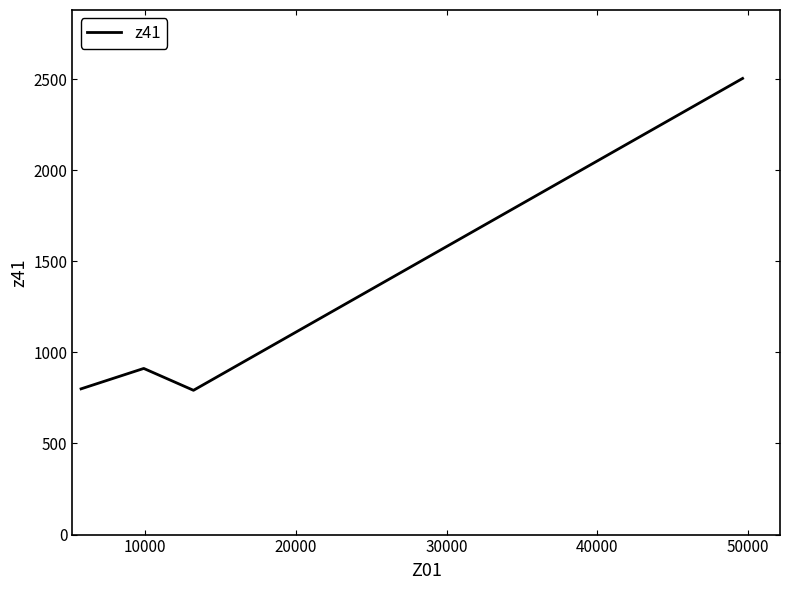

What is the average value?

1252